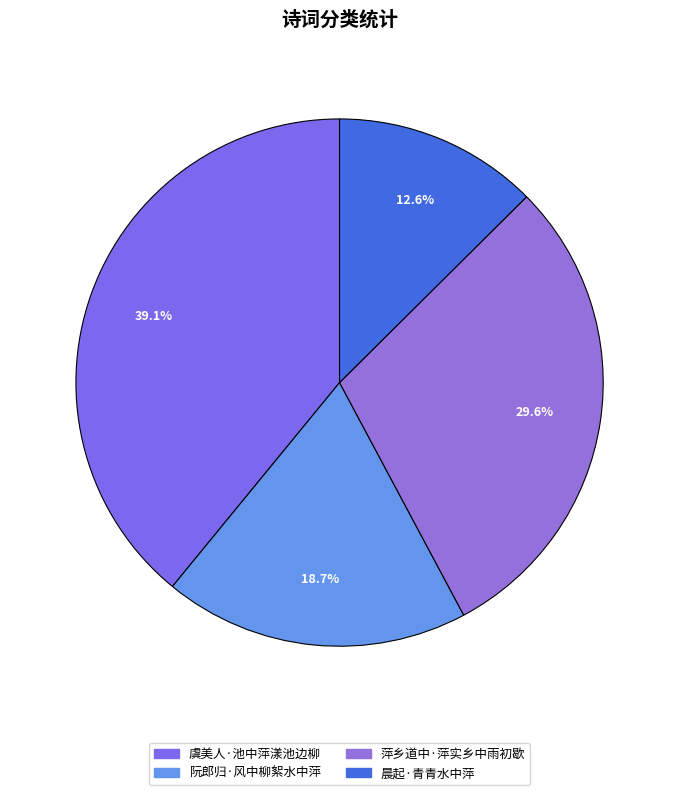

How many segments does this pie chart have?

4